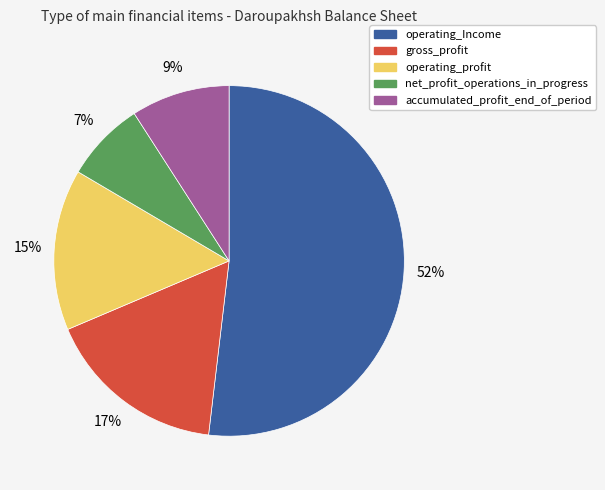

How many slices are in this pie chart?

5